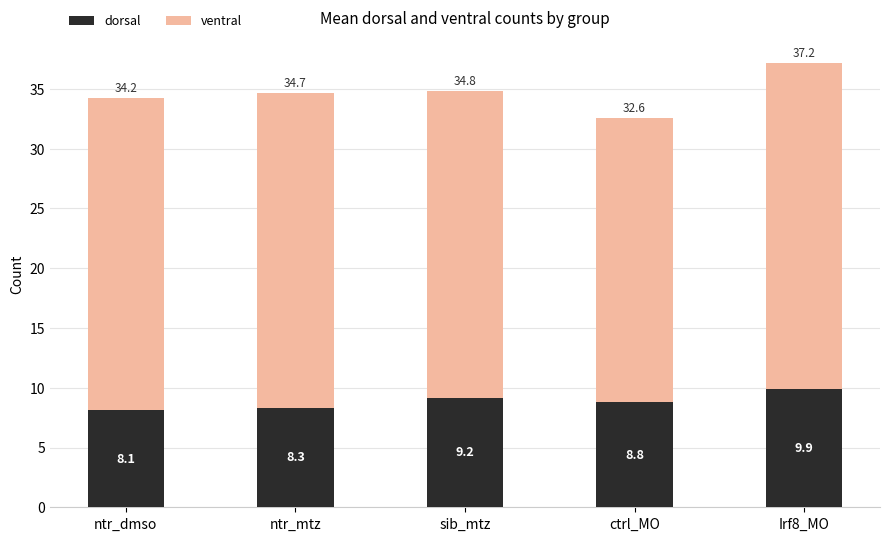

Reading right to left, list the values for the dorsal series.

9.9	8.8	9.2	8.3	8.1